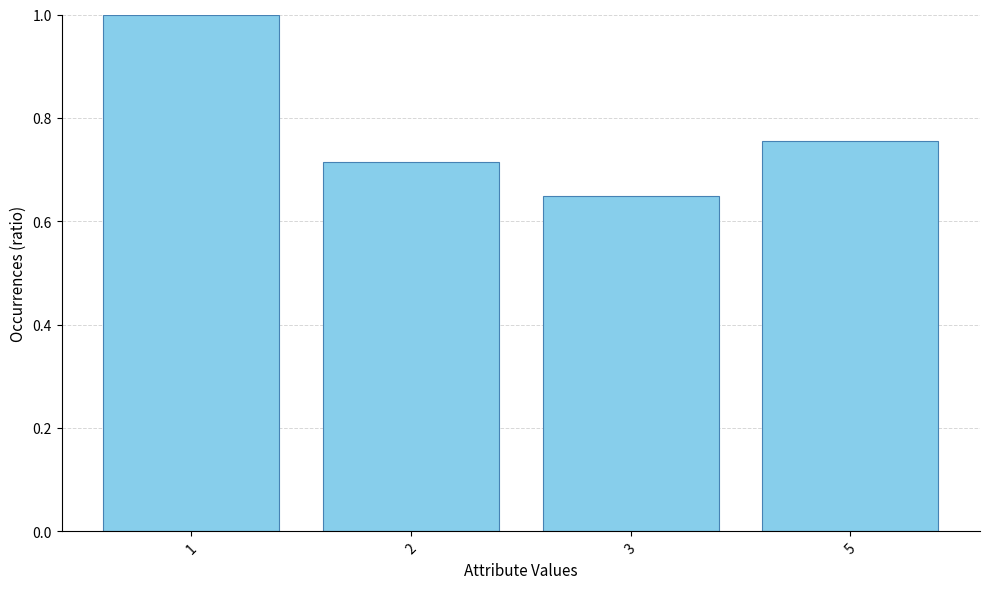

Which label corresponds to the smallest value in the chart?

3